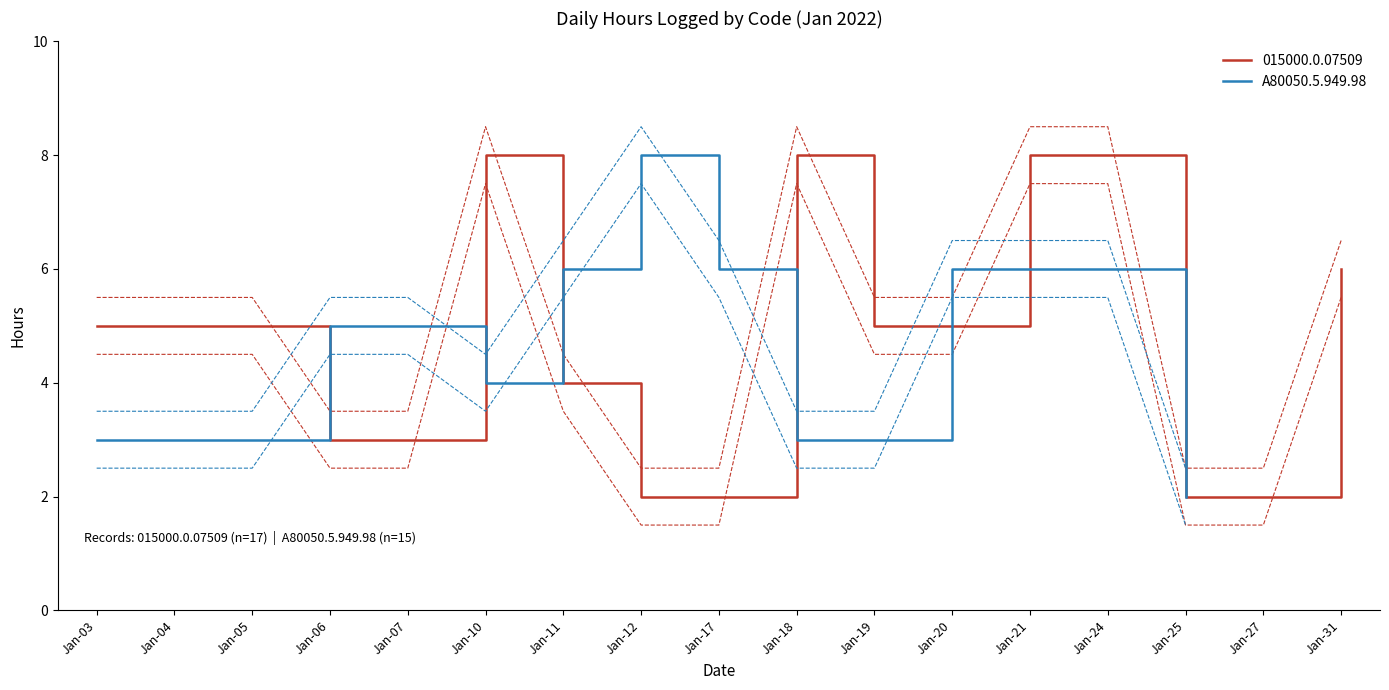

Read the value at Jan-06.

5